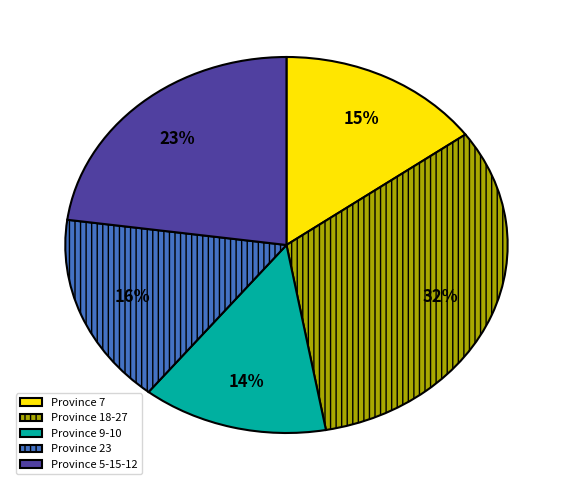

To the nearest percent, what is the difference between the Province 7 and Province 9-10 slice percentages?

1%